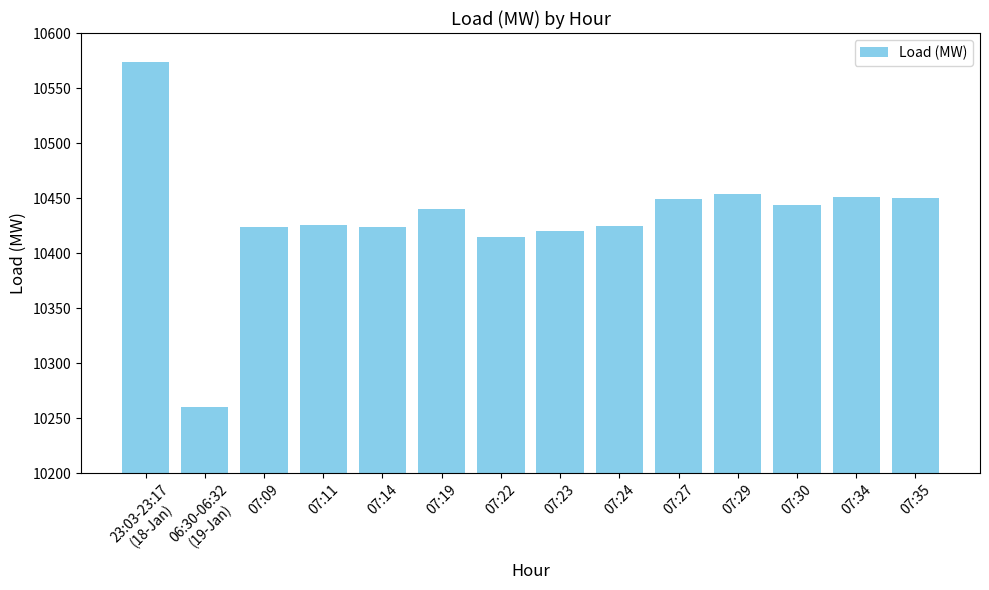

What value does the data have at 07:24?

10425